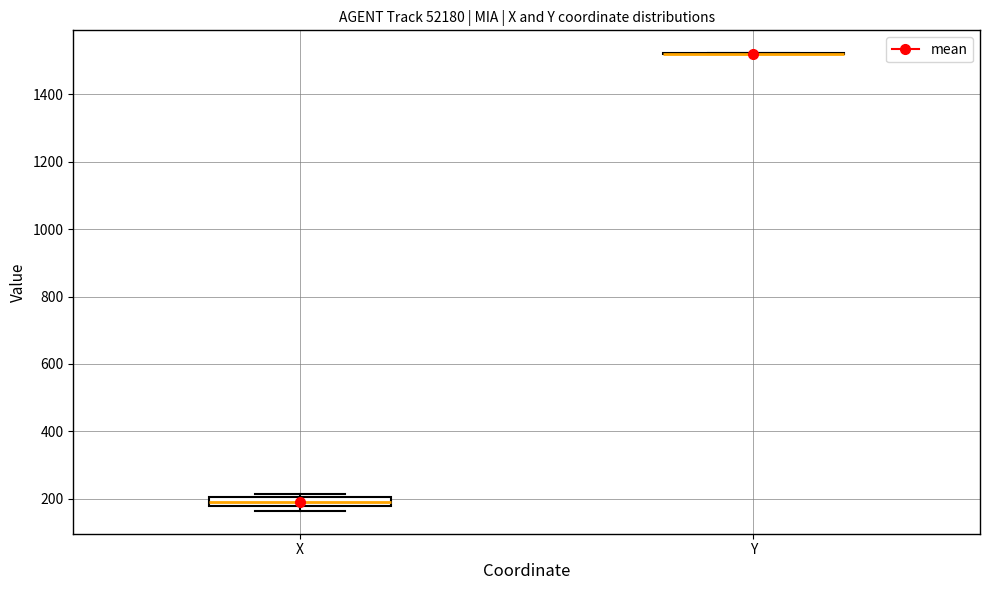

Which box is the tallest, from its lower edge to its upper edge?

X